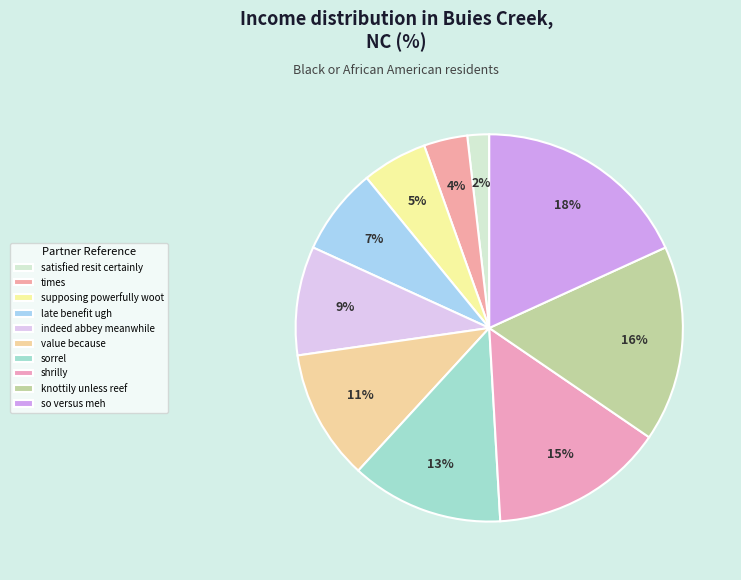

Count the number of slices in the pie.

10